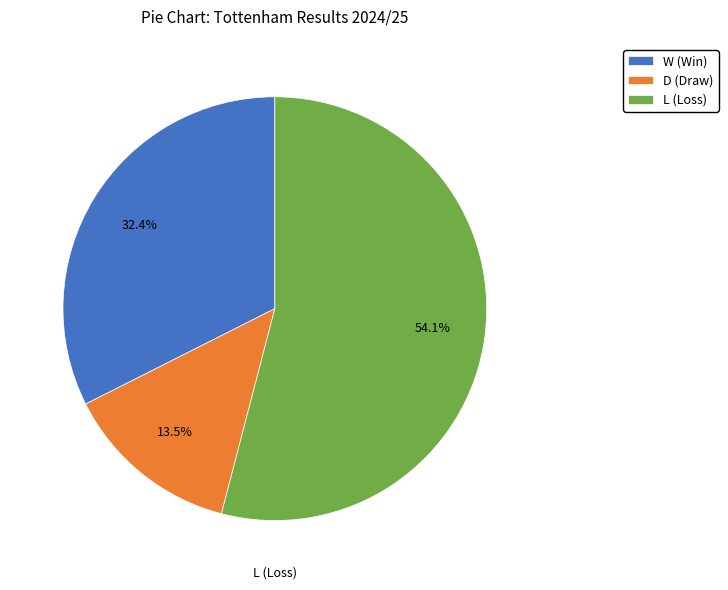

To the nearest percent, what is the difference between the W and L slice percentages?

22%